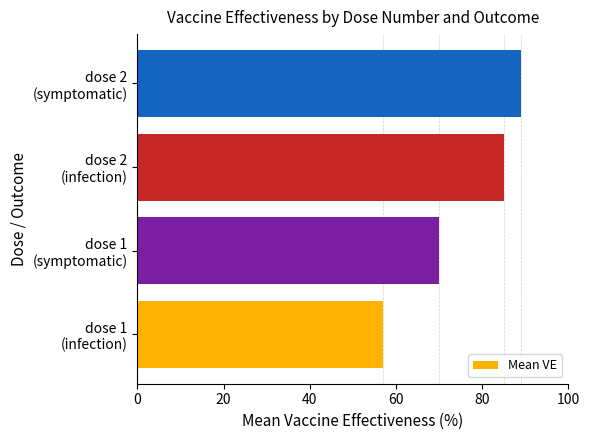

What is the greatest value displayed?

89